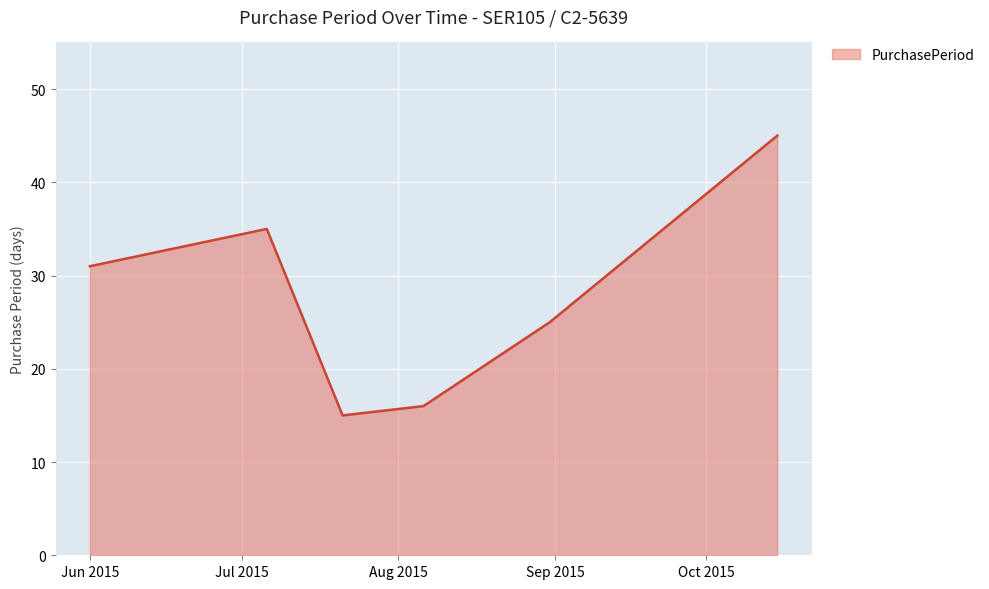

Count the number of categories in the chart.

6